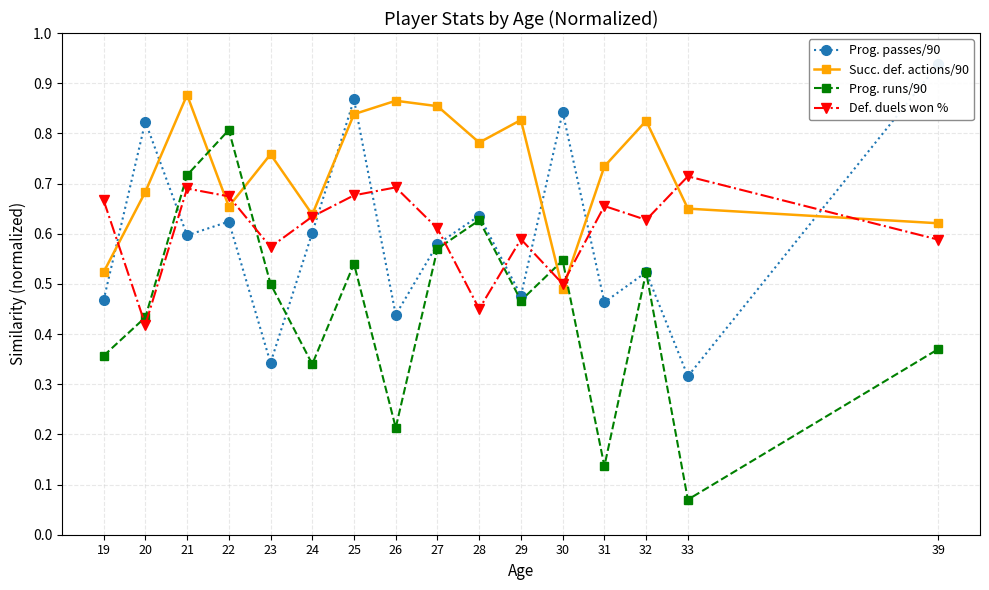

Reading left to right, transcribe all the data shown in this chart.

Prog. passes/90: 0.5	0.8	0.6	0.6	0.3	0.6	0.9	0.4	0.6	0.6	0.5	0.8	0.5	0.5	0.3	0.9
Succ. def. actions/90: 0.5	0.7	0.9	0.7	0.8	0.6	0.8	0.9	0.9	0.8	0.8	0.5	0.7	0.8	0.7	0.6
Prog. runs/90: 0.4	0.4	0.7	0.8	0.5	0.3	0.5	0.2	0.6	0.6	0.5	0.5	0.1	0.5	0.1	0.4
Def. duels won %: 0.7	0.4	0.7	0.7	0.6	0.6	0.7	0.7	0.6	0.5	0.6	0.5	0.7	0.6	0.7	0.6